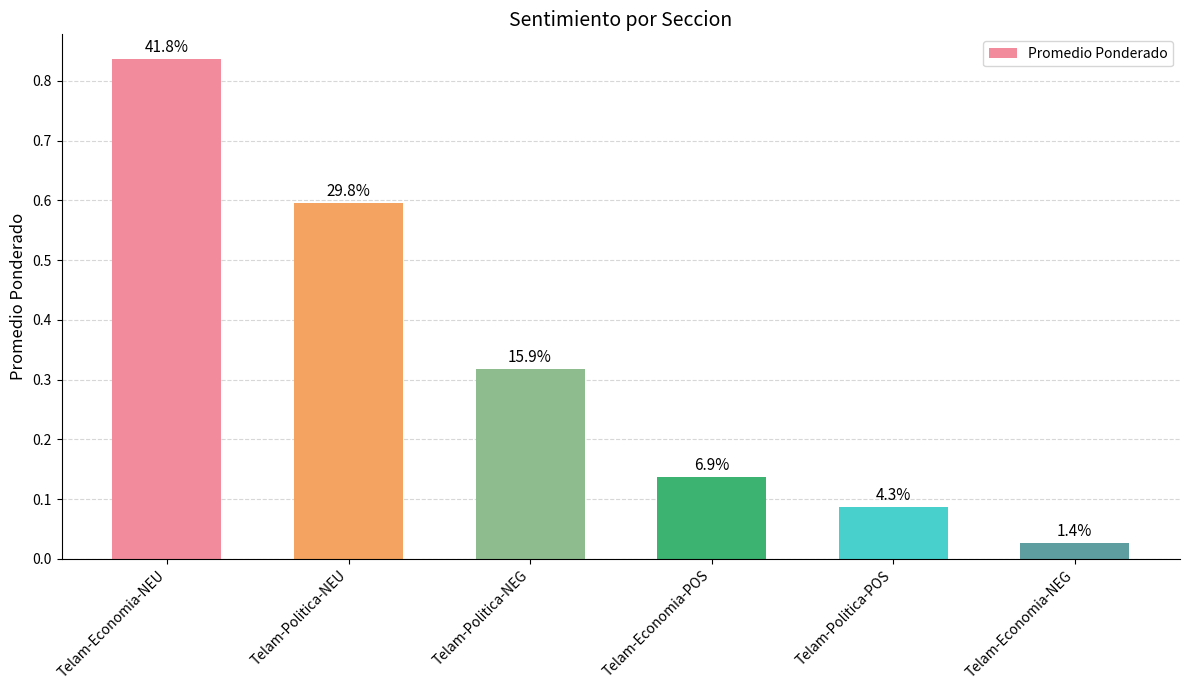

Are the bars horizontal?

No